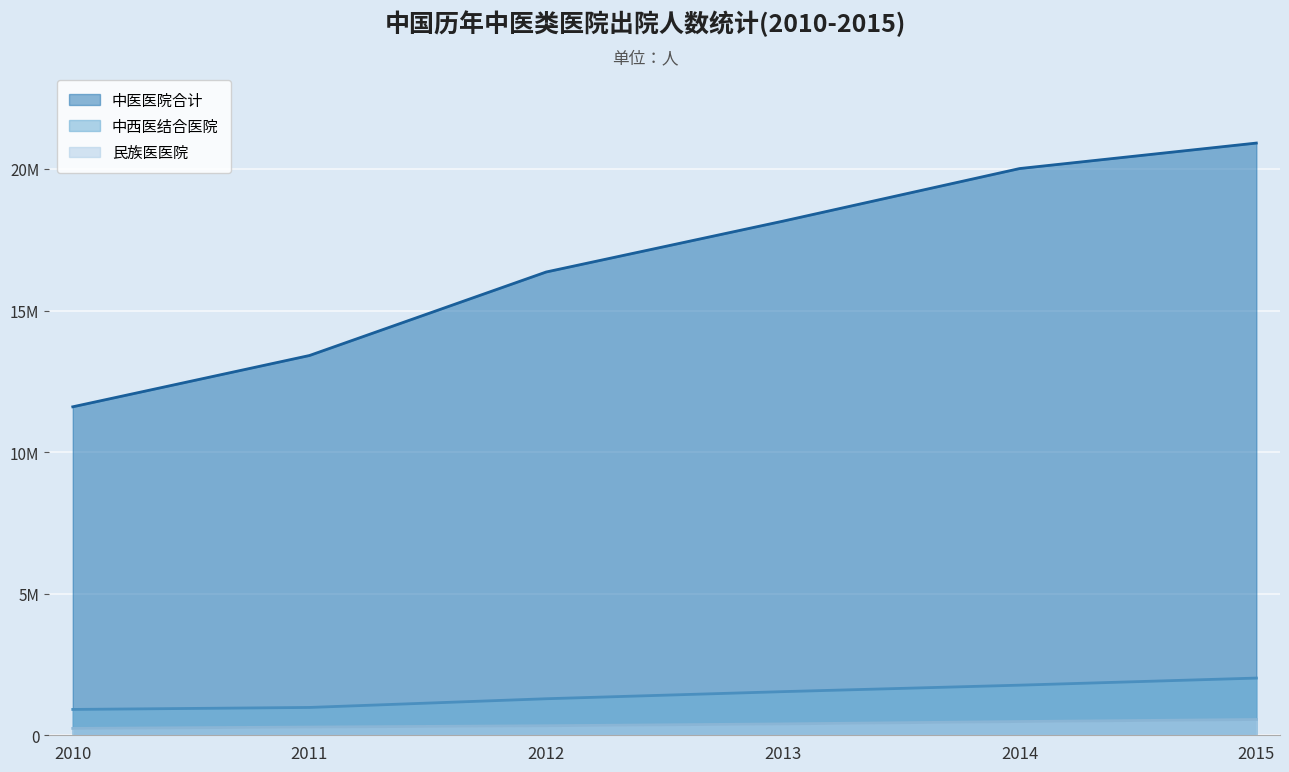

What is the difference between the maximum and minimum values in the 民族医医院 series?

314617